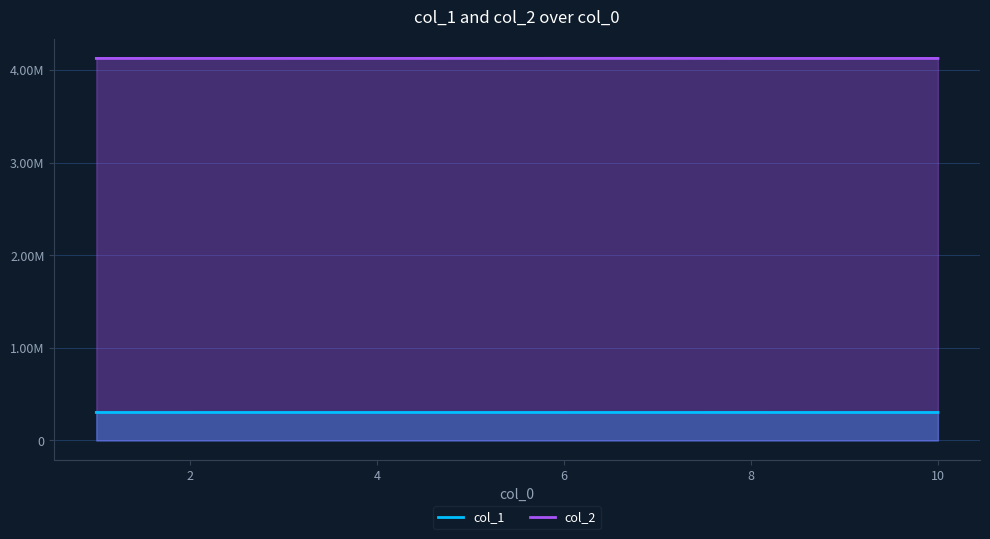

True or false: col_1 and col_2 cross at least once.

False